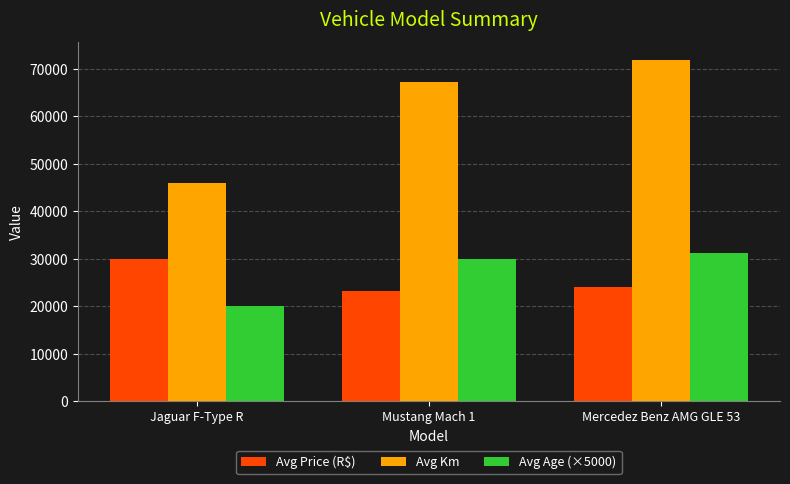

What value does the Avg Km series have at Jaguar F-Type R, to the nearest 100?

45900